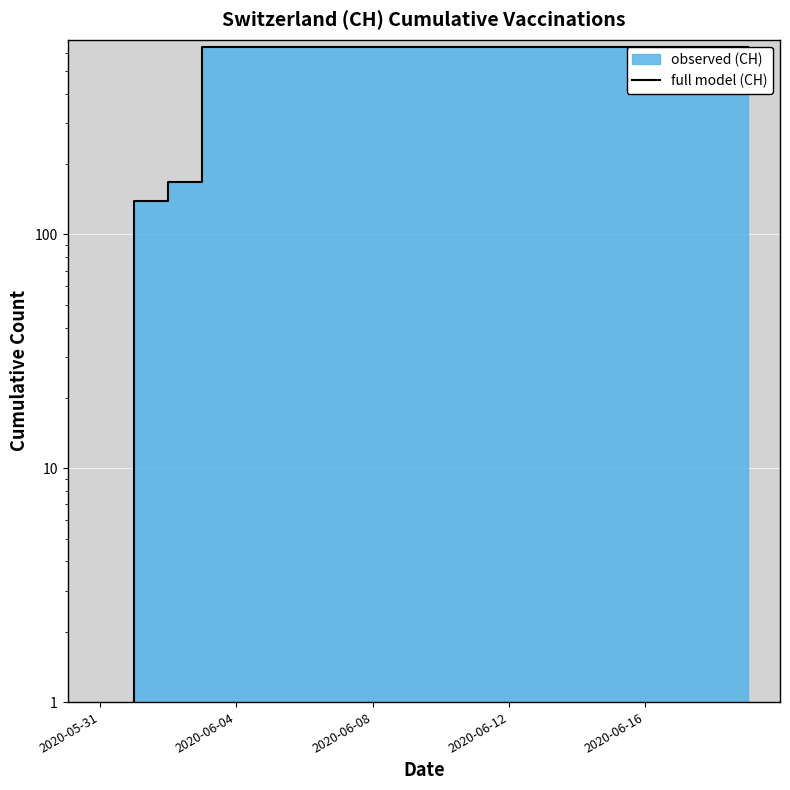

Is it true that the value at 10 is 631?

True